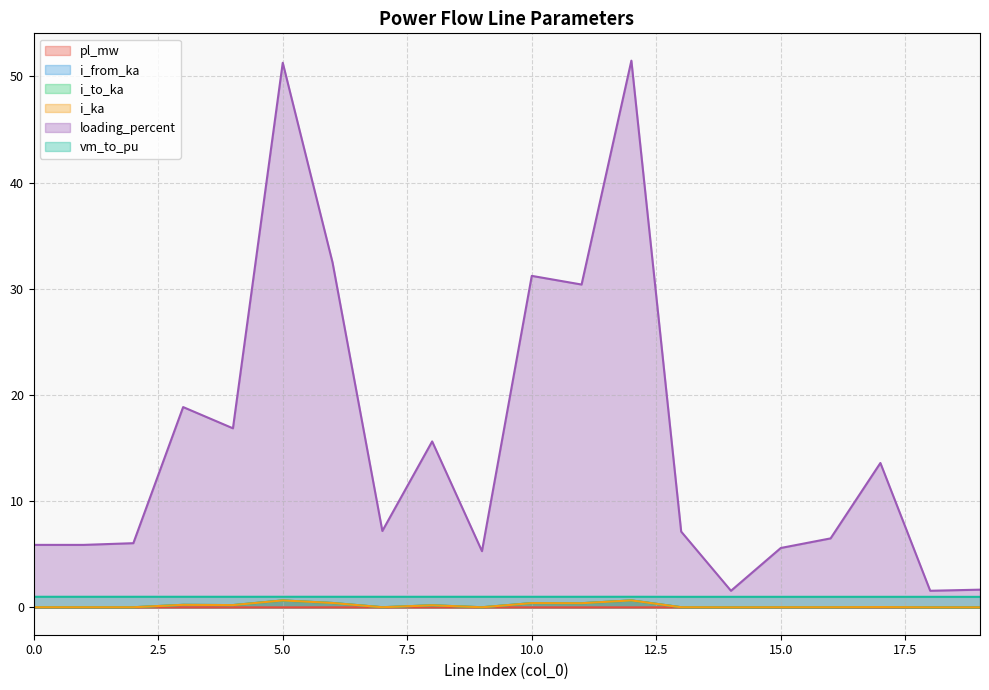

Reading left to right, what are all the values shown in this chart?

pl_mw: 0.0	0.0	0.0	0.0	0.0	0.0	0.0	0.0	0.0	0.0	0.0	0.0	0.0	0.0	0.0	0.0	0.0	0.0	0.0	0.0
i_from_ka: 0.0	0.0	0.0	0.2	0.2	0.7	0.4	0.0	0.2	0.0	0.4	0.4	0.7	0.0	0.0	0.0	0.0	0.0	0.0	0.0
i_to_ka: 0.0	0.0	0.0	0.2	0.2	0.7	0.4	0.0	0.2	0.0	0.4	0.4	0.7	0.0	0.0	0.0	0.0	0.0	0.0	0.0
i_ka: 0.0	0.0	0.0	0.2	0.2	0.7	0.4	0.0	0.2	0.0	0.4	0.4	0.7	0.0	0.0	0.0	0.0	0.0	0.0	0.0
loading_percent: 5.9	5.9	6.0	18.9	16.9	51.3	32.5	7.2	15.6	5.3	31.2	30.4	51.5	7.1	1.6	5.6	6.5	13.6	1.6	1.7
vm_to_pu: 1.0	1.0	1.0	1.0	1.0	1.0	1.0	1.0	1.0	1.0	1.0	1.0	1.0	1.0	1.0	1.0	1.0	1.0	1.0	1.0